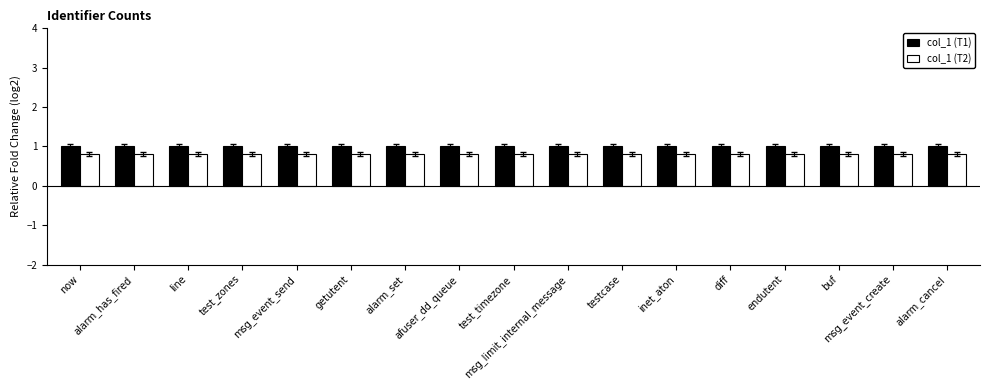

True or false: col_1 (T2) has a value of 0.8 at buf.

True